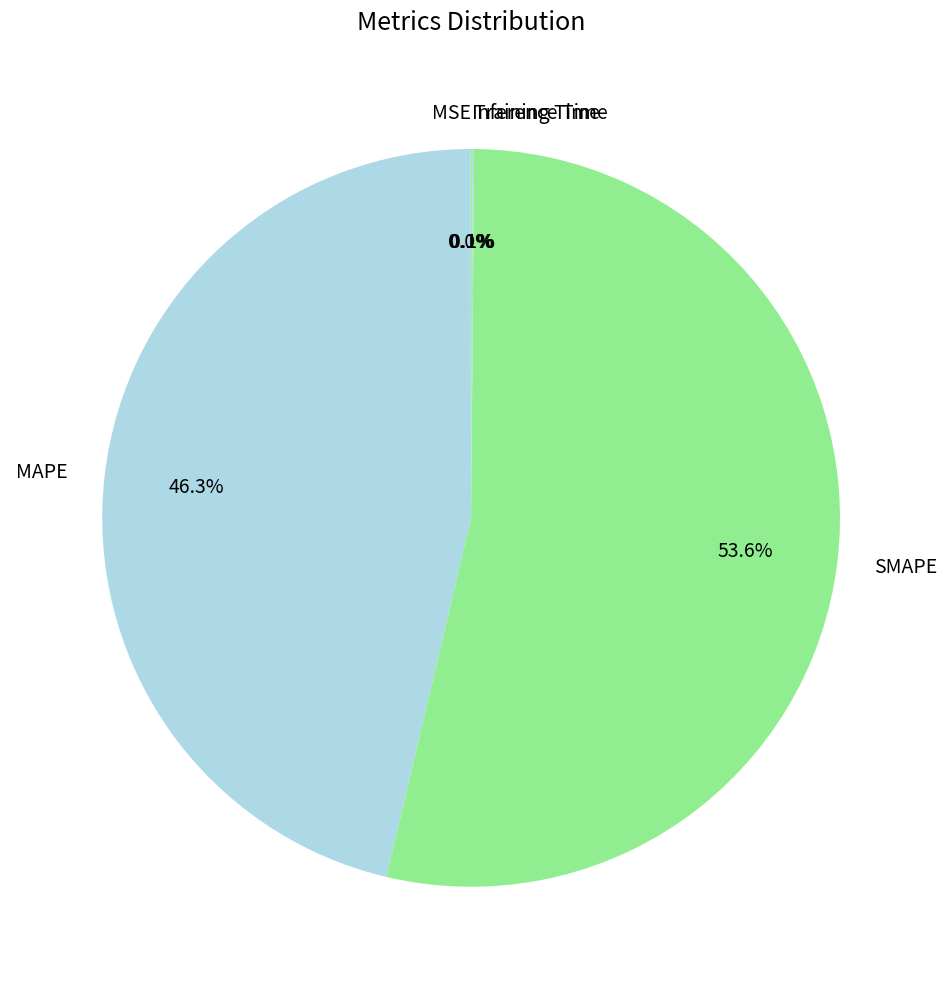

To the nearest percent, what portion does MAPE represent?

46%